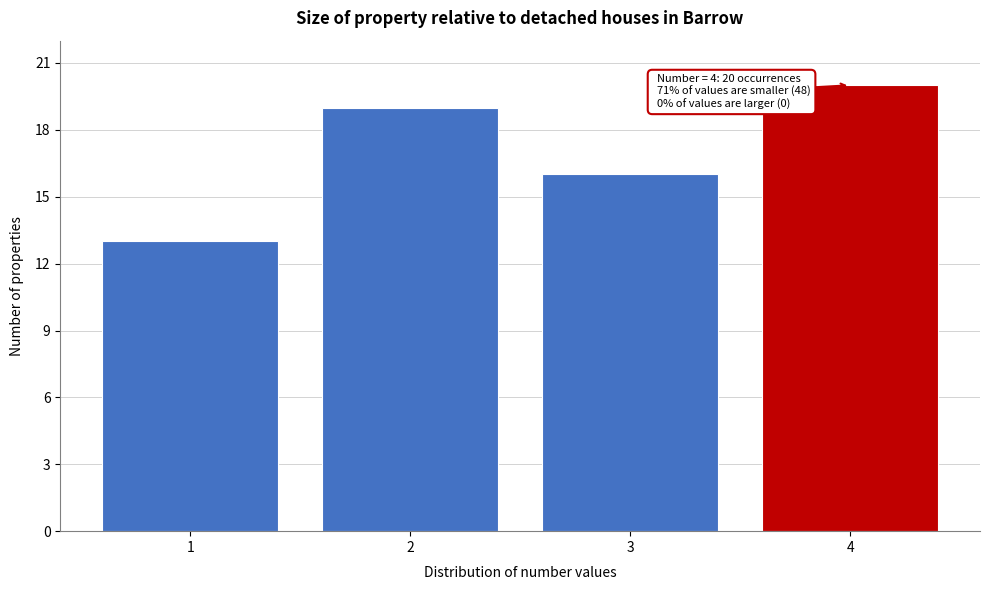

Reading left to right, extract all data points from this chart.

1=13	2=19	3=16	4=20